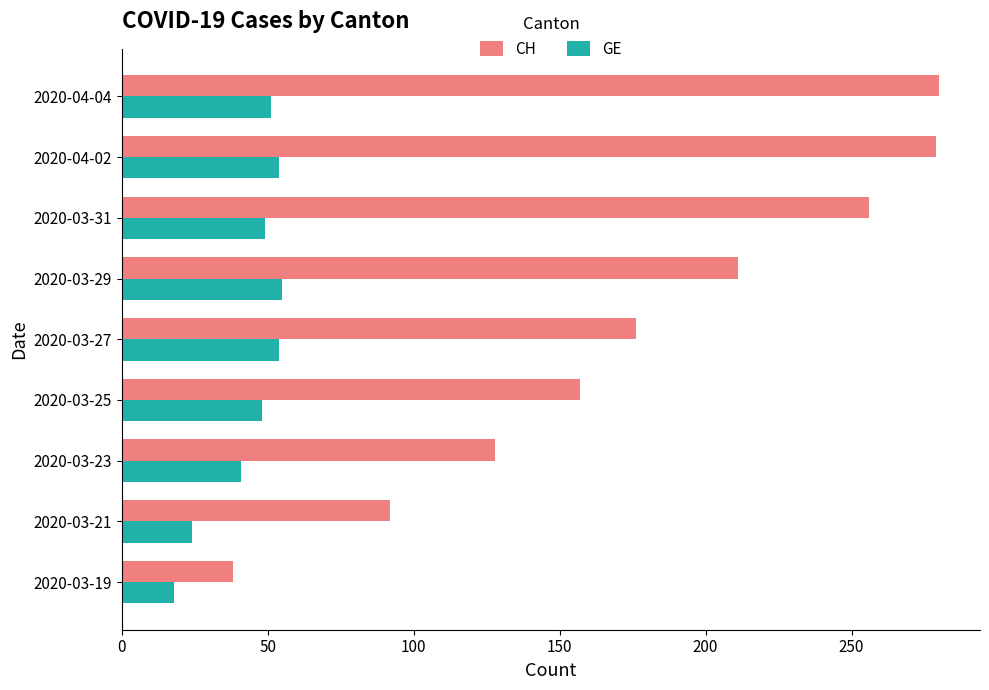

The value of GE at 2020-03-29 is 55. True or false?

True